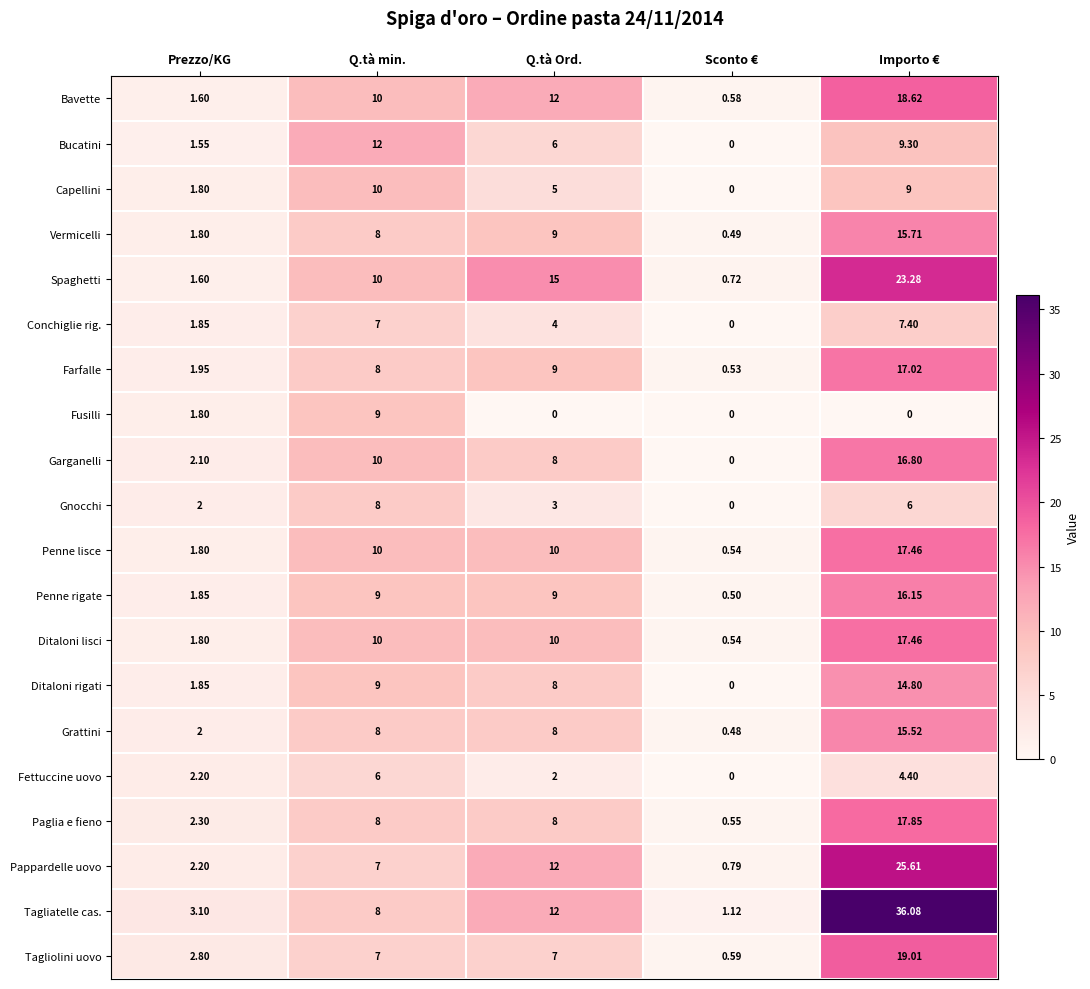

What is the total value across all series at Q.tà min.?

174.0